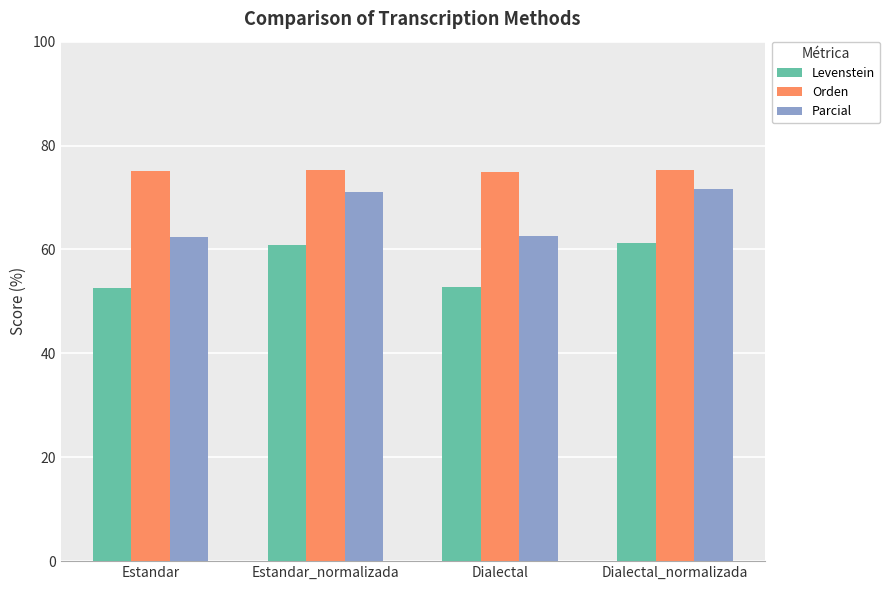

What is the maximum value for Levenstein?

61.2